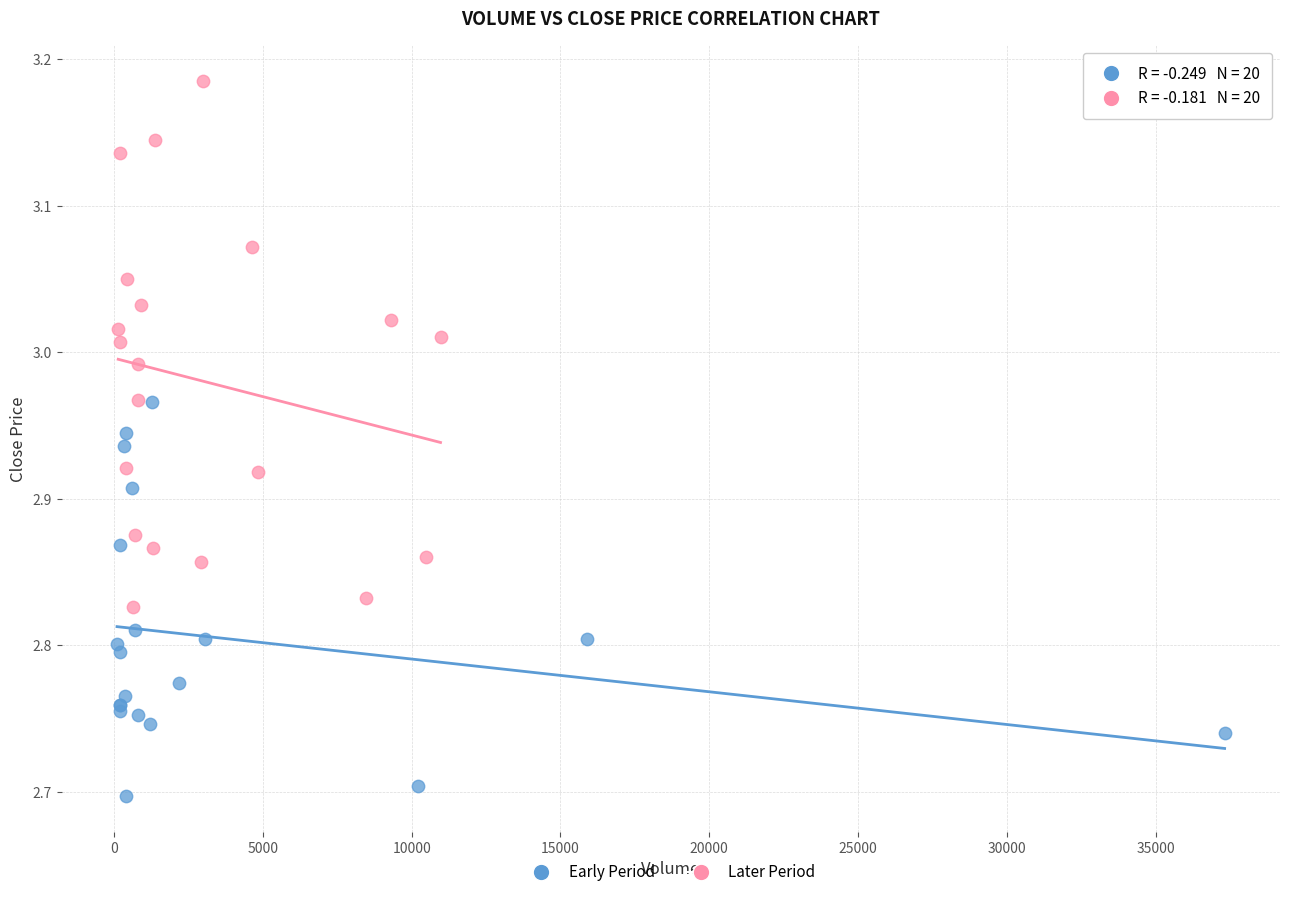

Which series contains the lowest Y value?

Early Period